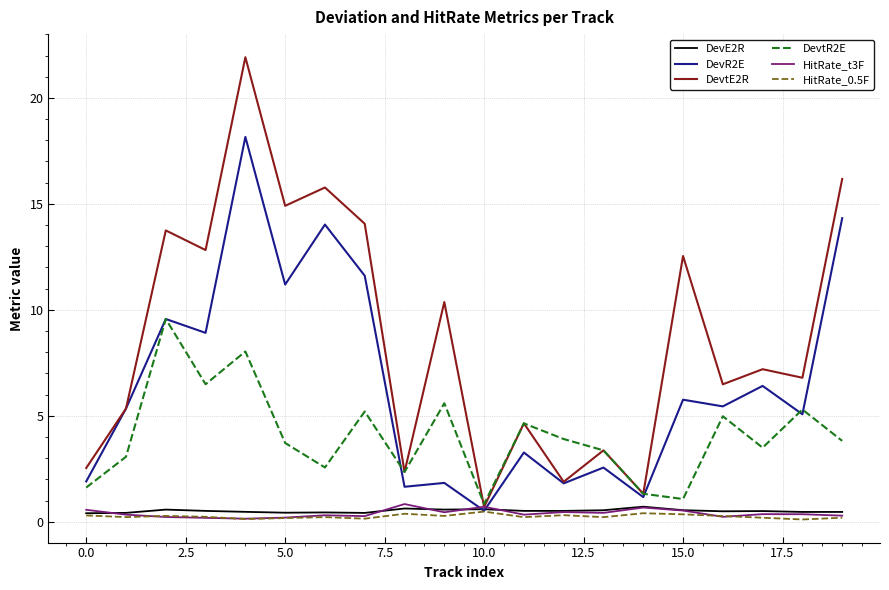

Which series has the largest total across all categories?

DevtE2R